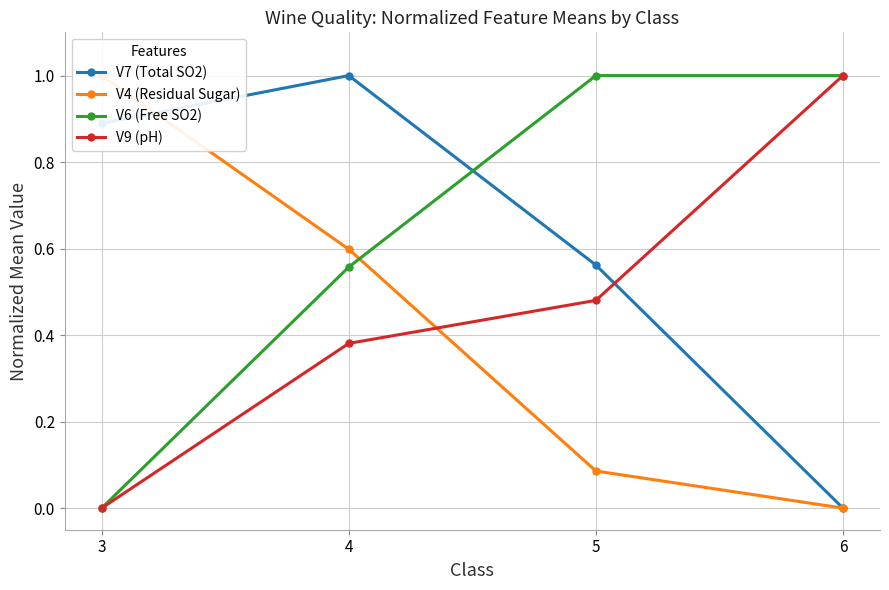

How many intersections are there between V7 (Total SO2) and V9 (pH)?

1